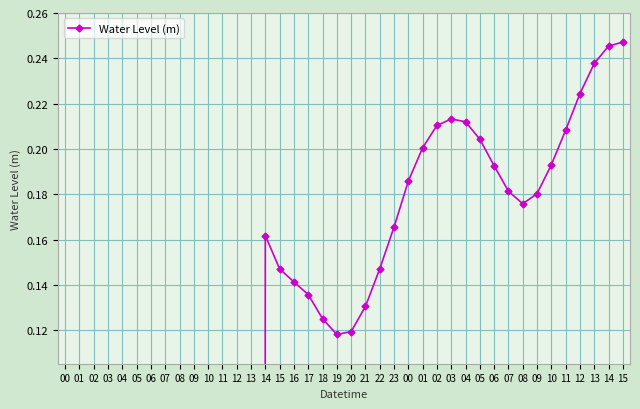

How many points are lower than both their immediate neighbors (excluding endpoints)?

2